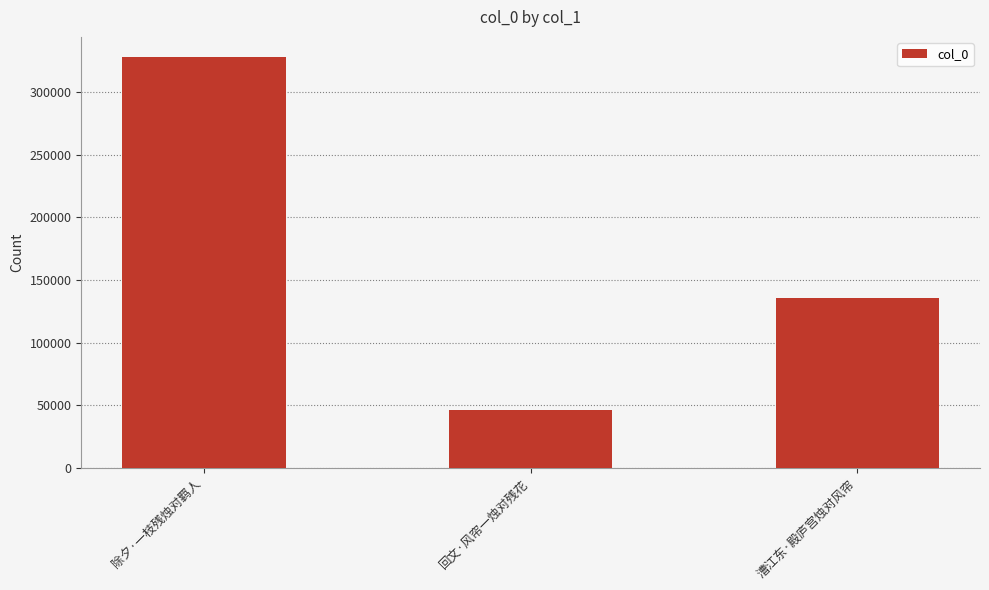

Which has a higher value, 除夕·一枝残烛对羁人 or 回文·风帘一烛对残花?

除夕·一枝残烛对羁人